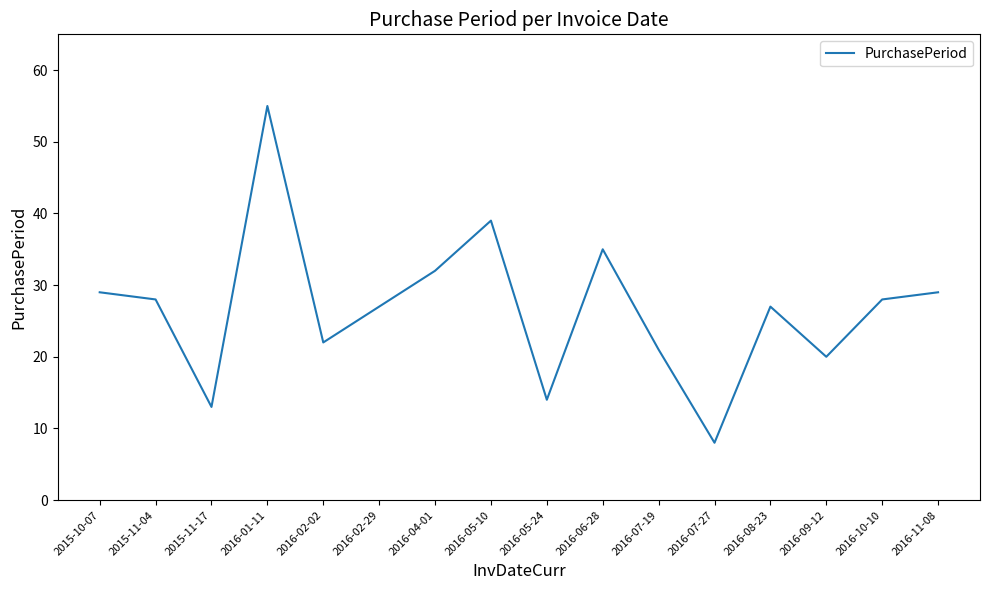

Which category has the lowest value across all series?

2016-07-27